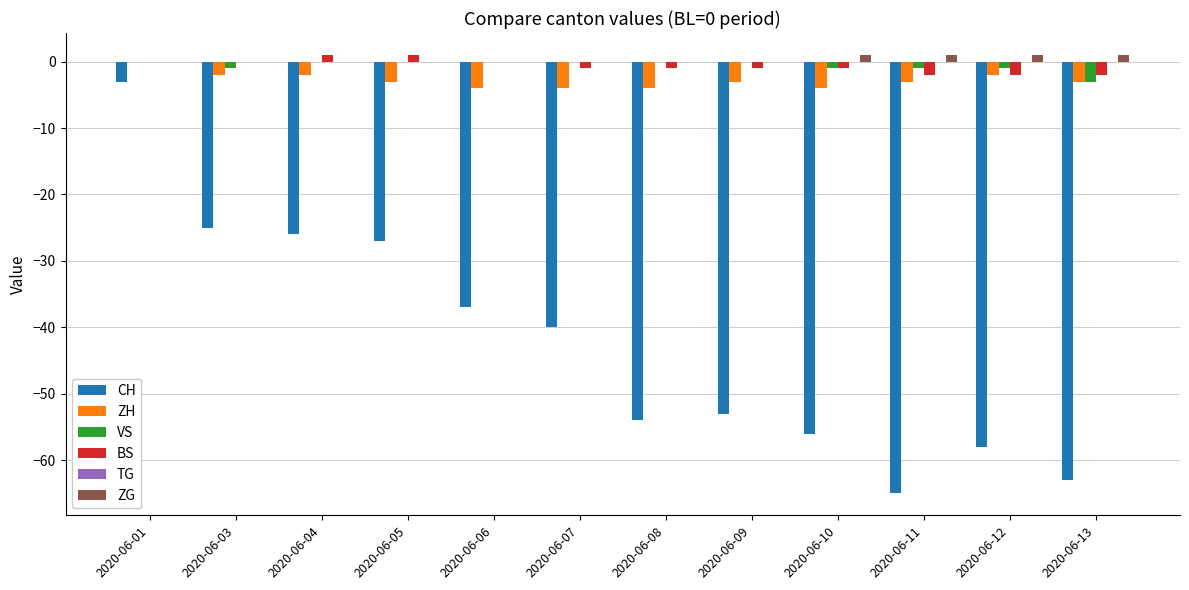

True or false: CH has a value of -53 at 2020-06-09.

True